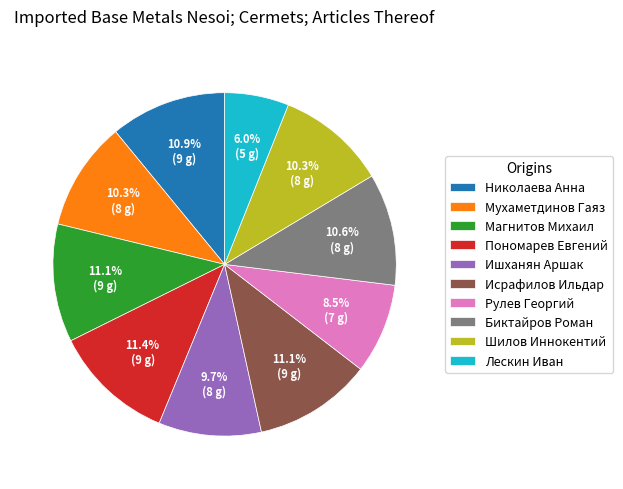

What is the smallest slice in the pie chart?

Лескин Иван